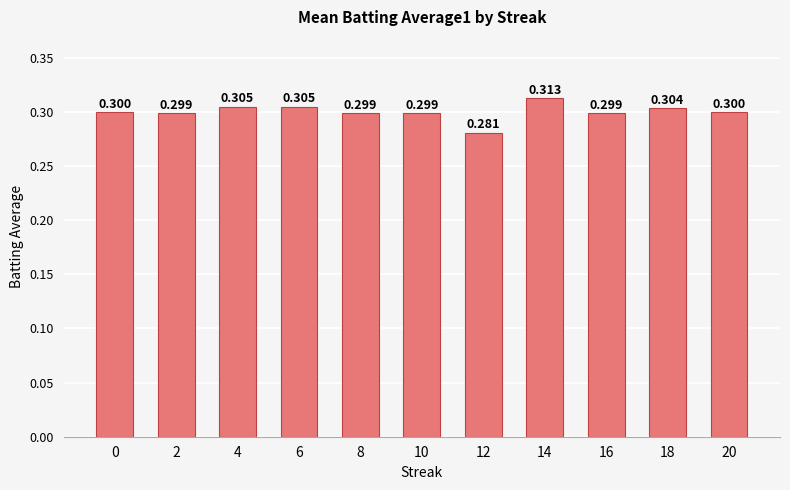

Rank the categories by value from highest to lowest.

14, 4, 6, 18, 0, 20, 2, 8, 10, 16, 12